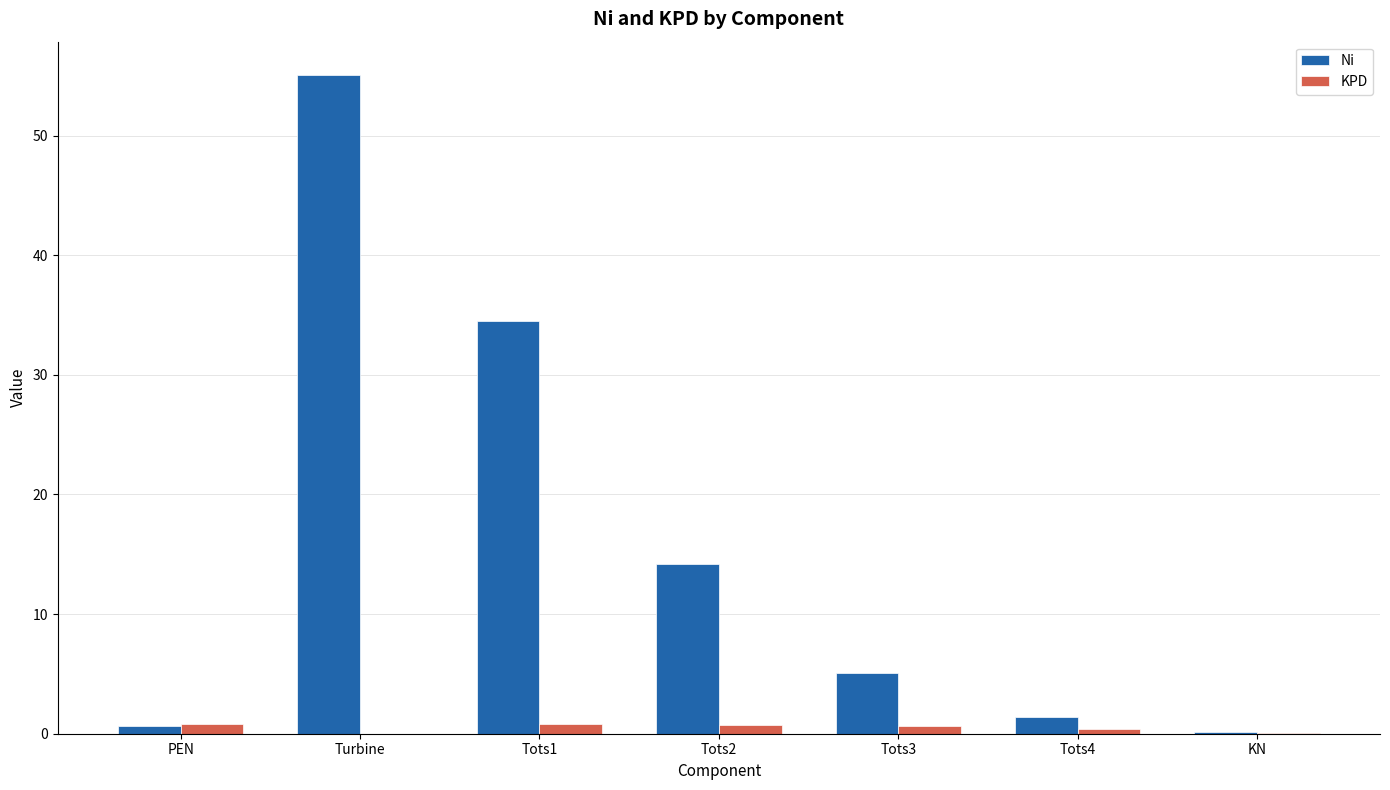

What is the difference between the Ni values at Turbine and Tots2?

40.9